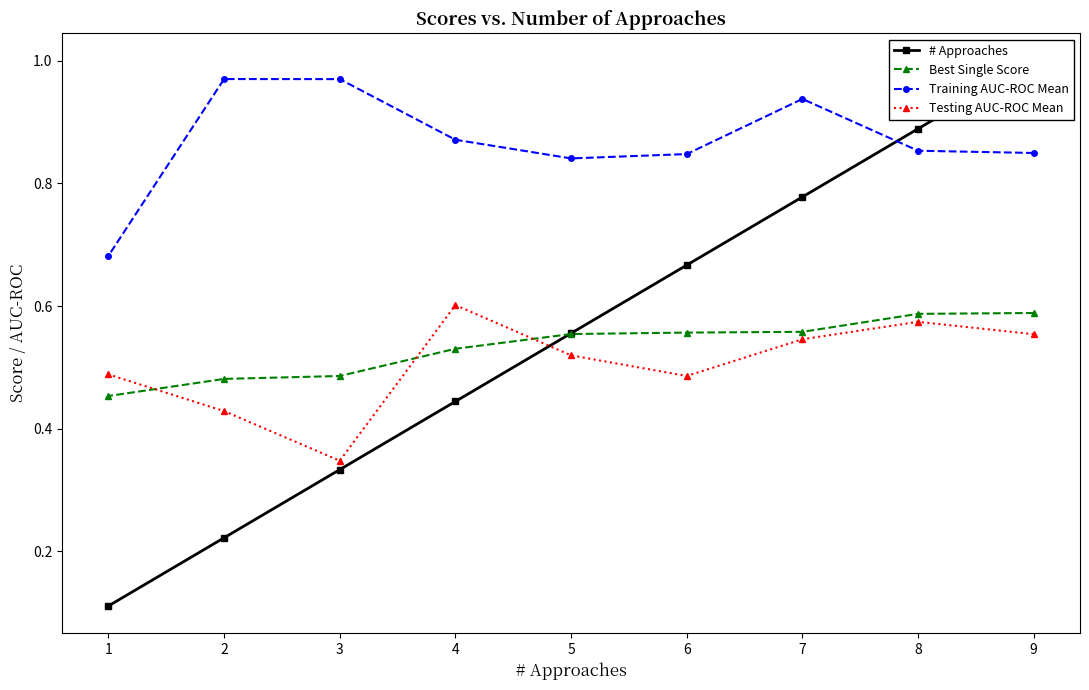

How many intersections are there between # Approaches and Testing AUC-ROC Mean?

1